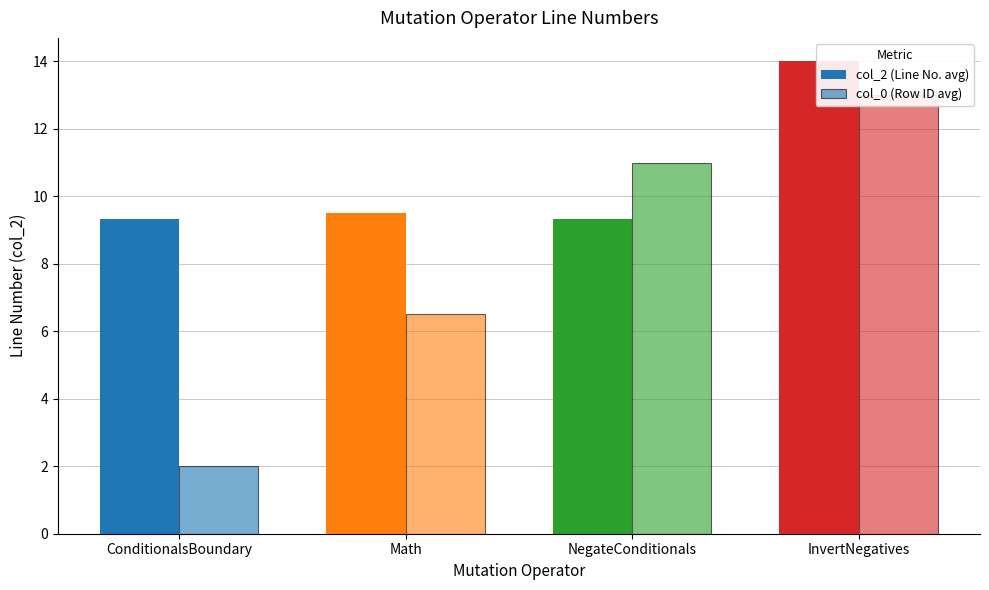

Does the chart contain stacked bars?

No